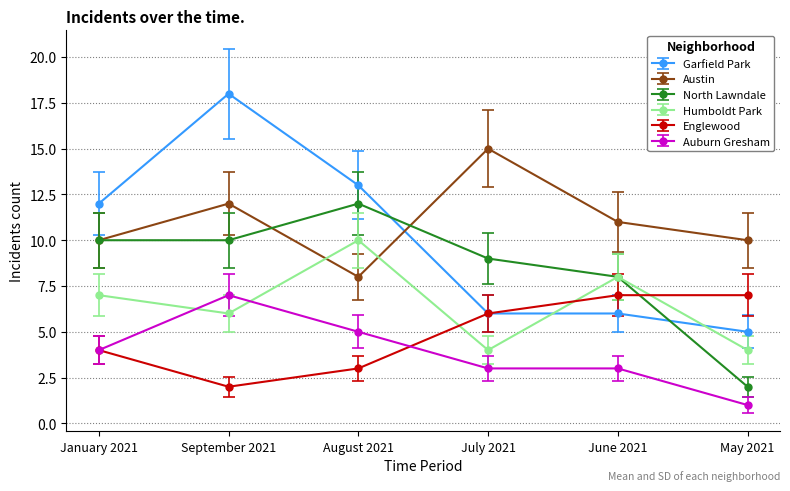

Which series has the largest range (max minus min)?

Garfield Park